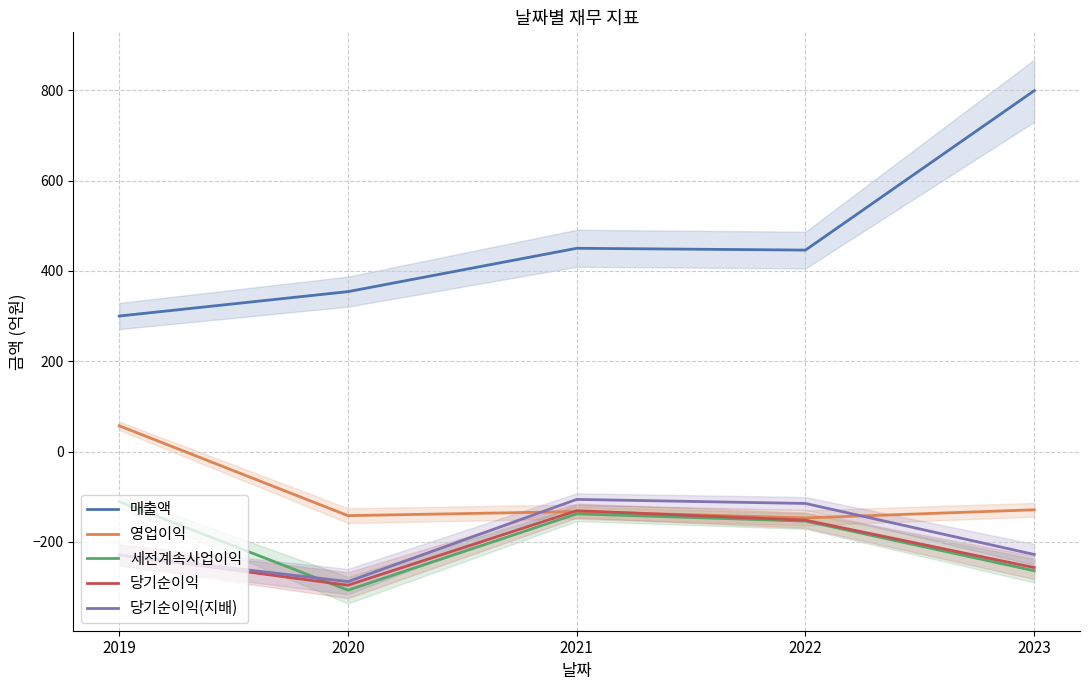

Which series has the largest range (max minus min)?

매출액